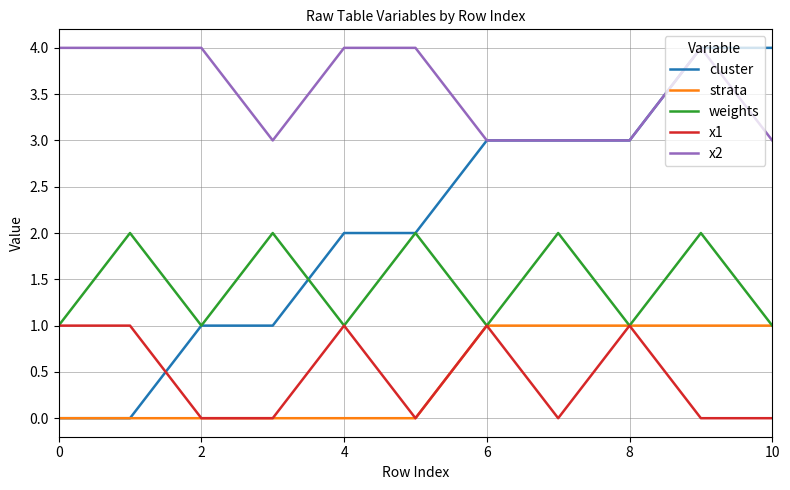

What is the sum of all x1 values?

5